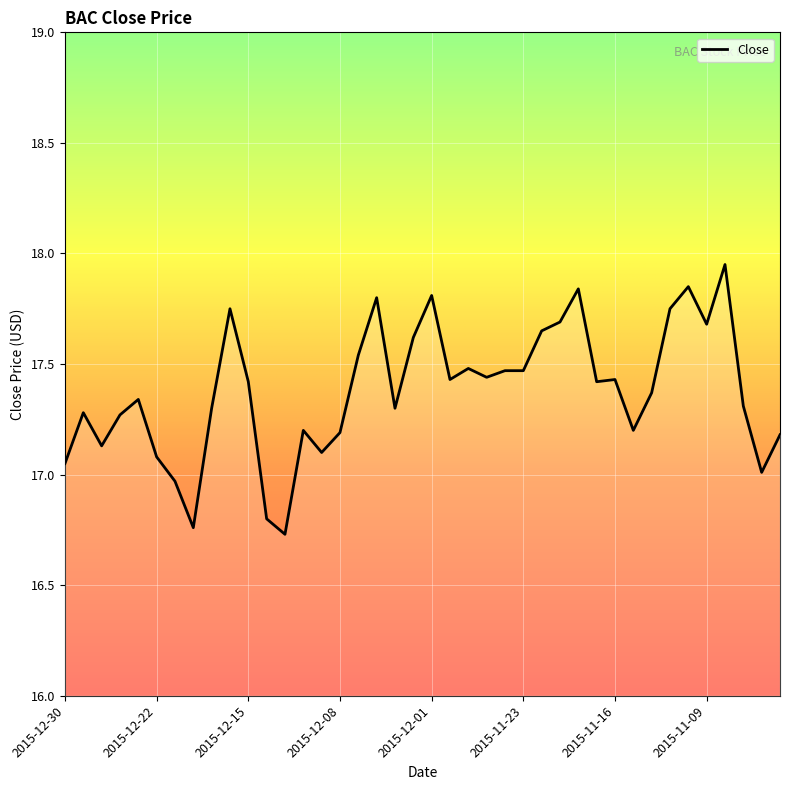

What is the difference between the maximum and minimum values?

1.2